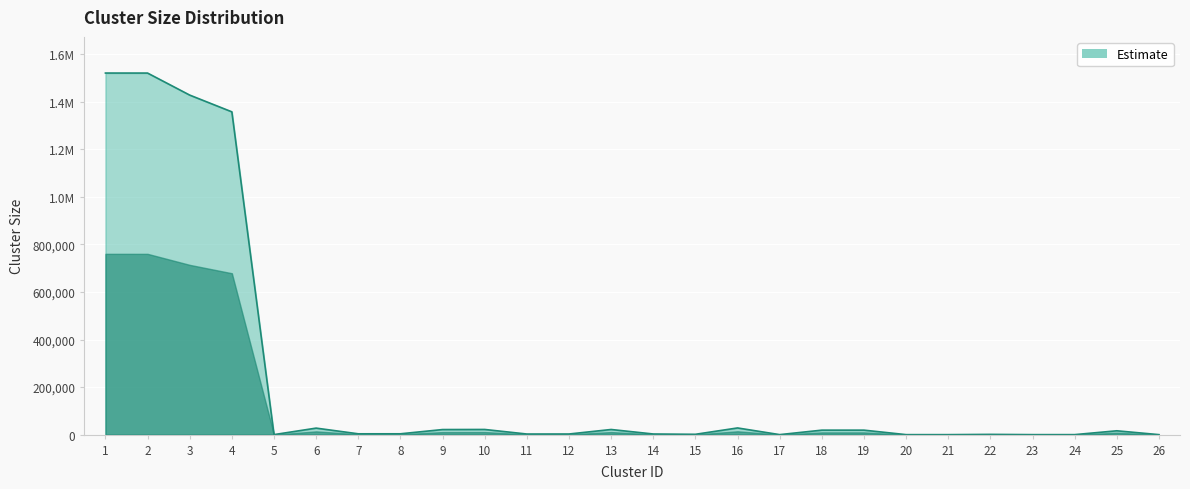

Which has a higher value, 25 or 16?

16